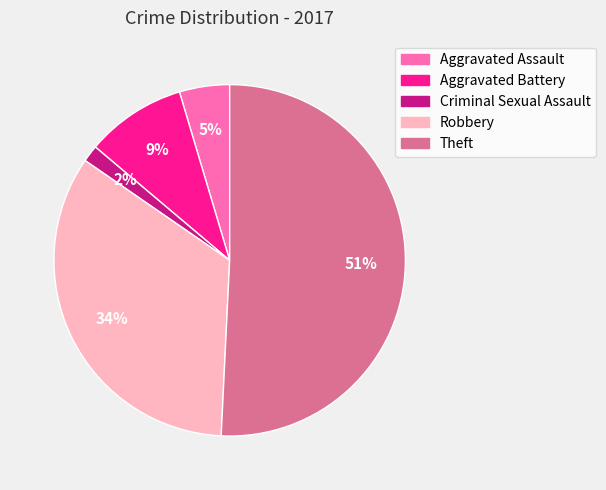

Is there a majority slice in this chart?

Yes